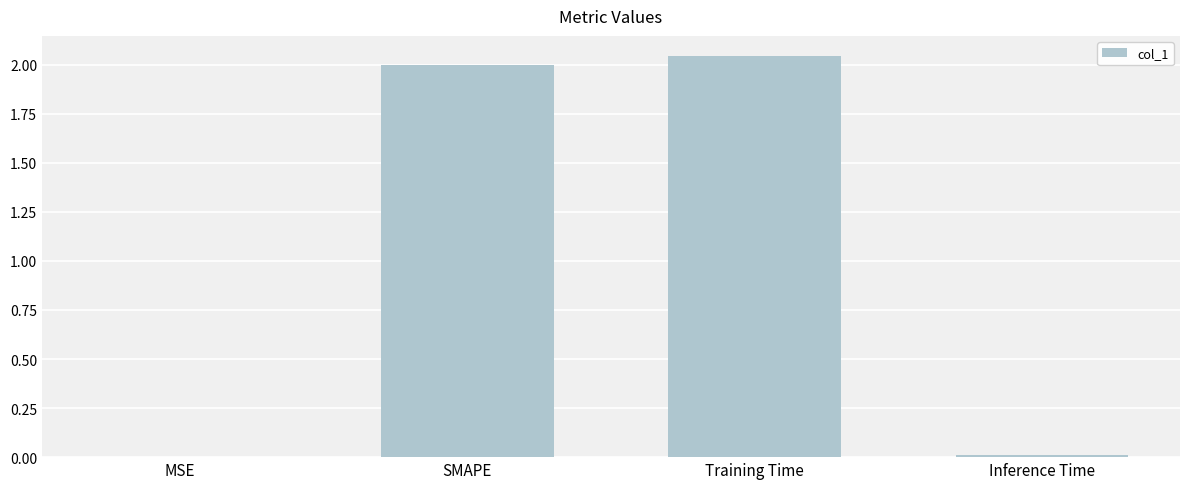

What is the sum of all values?

4.1